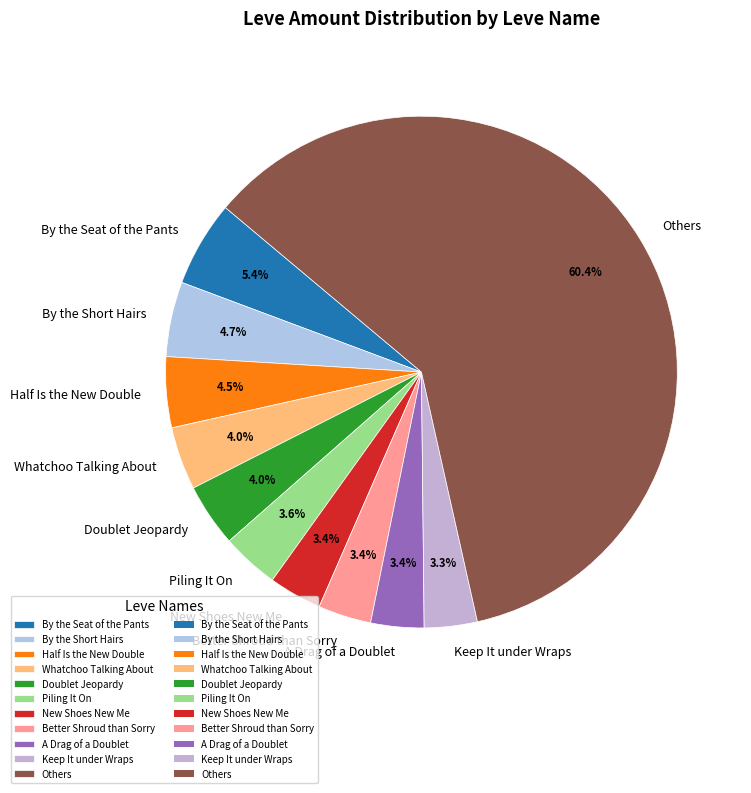

Is there any slice that represents more than half of the pie?

Yes